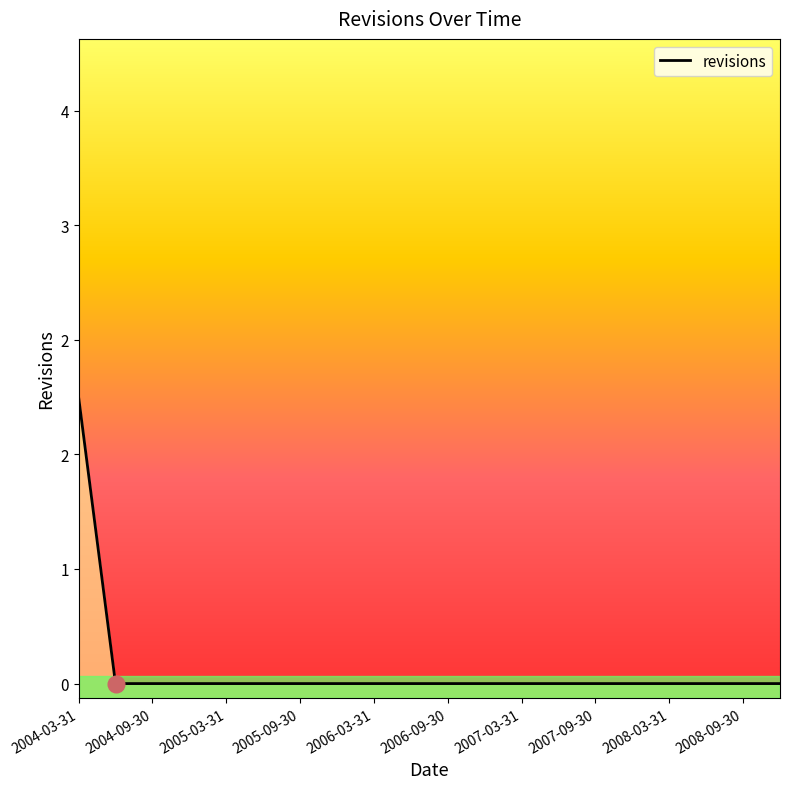

What is the label of the 15th point from the right?

2006-09-30